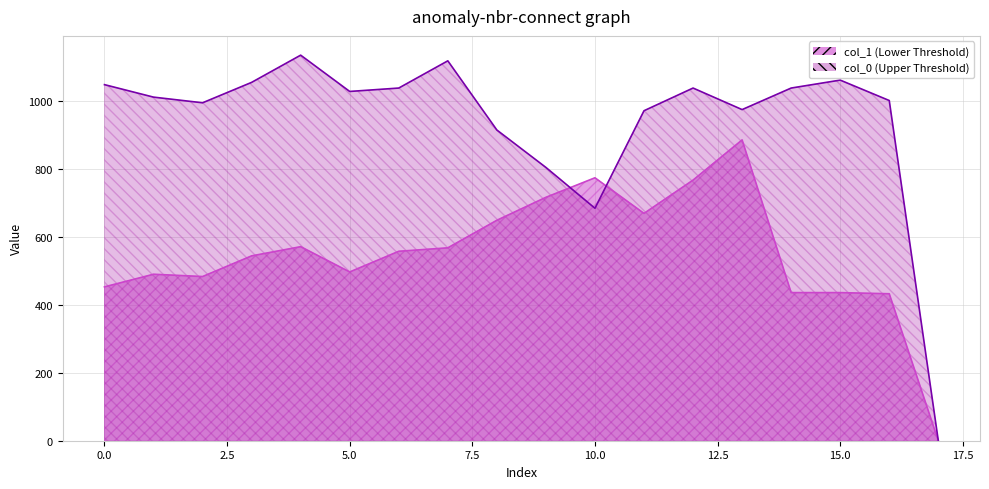

True or false: col_0 has a value of 449.4 at 10.

False